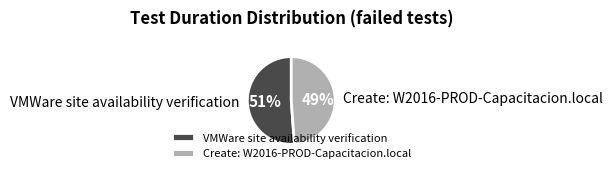

Do Create: W2016-PROD-Capacitacion.local and VMWare site availability verification together represent more than half of the pie?

Yes